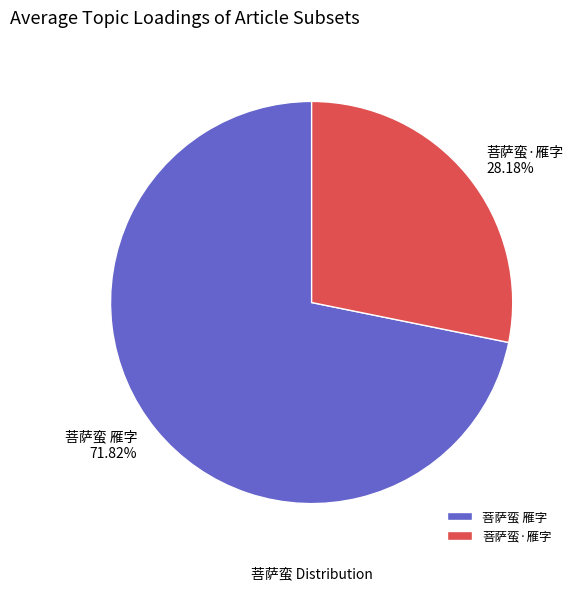

Which has a higher value, 菩萨蛮 雁字 or 菩萨蛮·雁字?

菩萨蛮 雁字